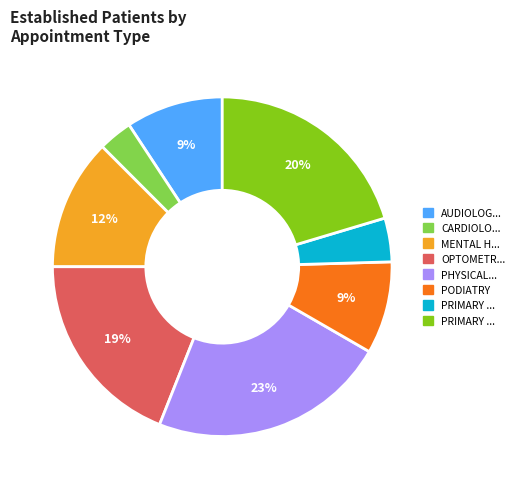

To the nearest percent, what is the average slice percentage?

12%